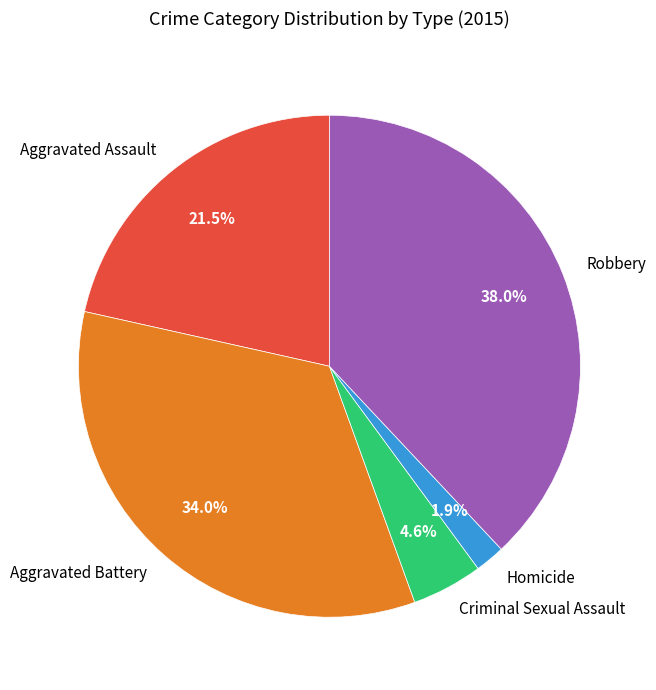

What is the smallest slice in the pie chart?

Homicide